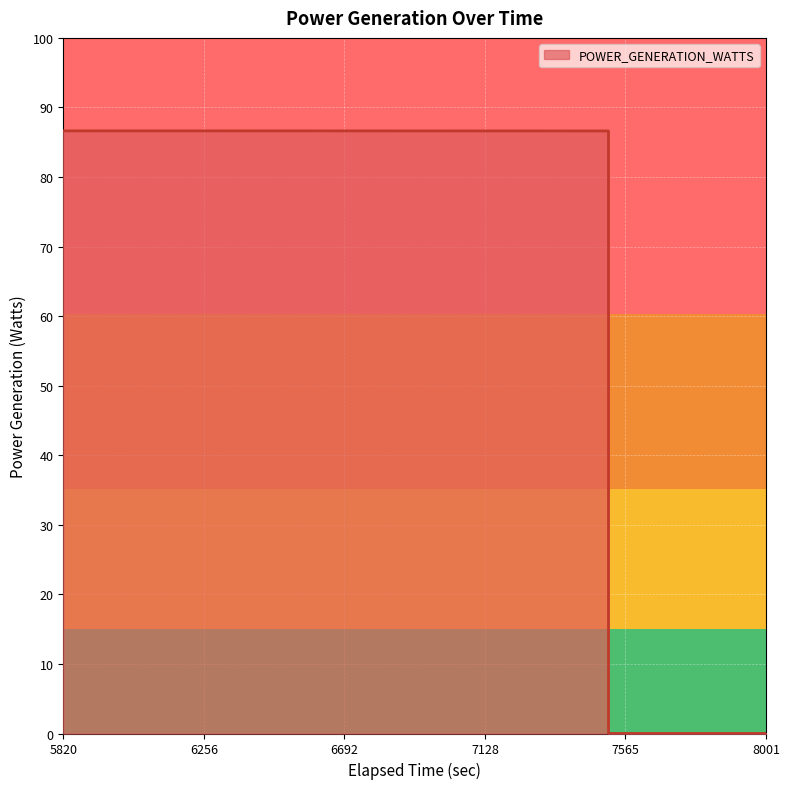

How many distinct data groups are displayed?

1